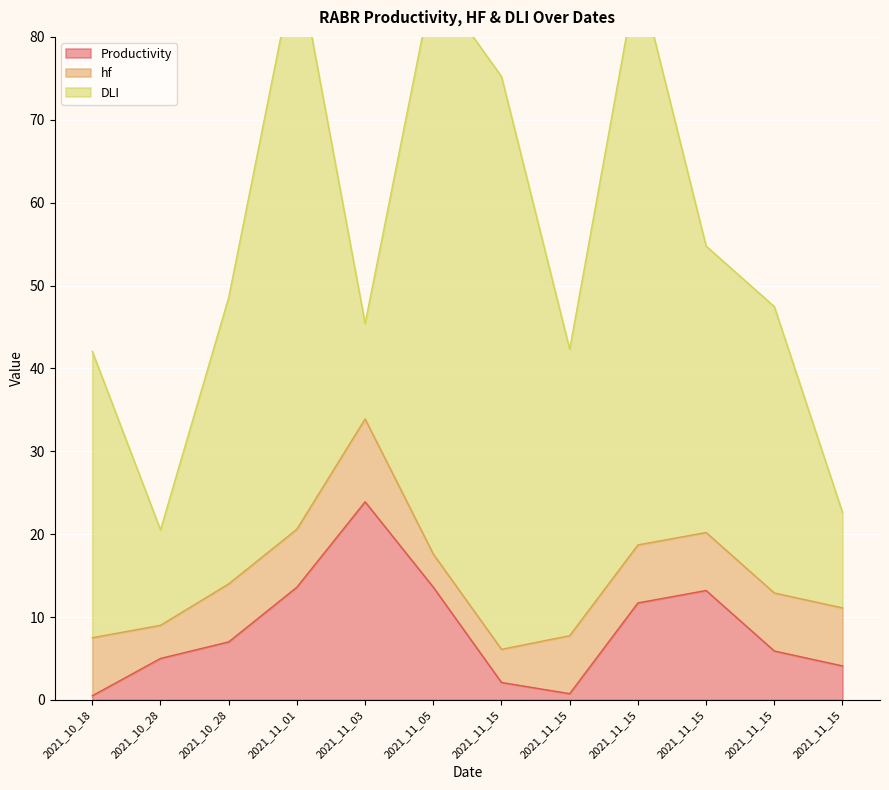

Rank the series by their maximum value, from highest to lowest.

DLI, Productivity, hf